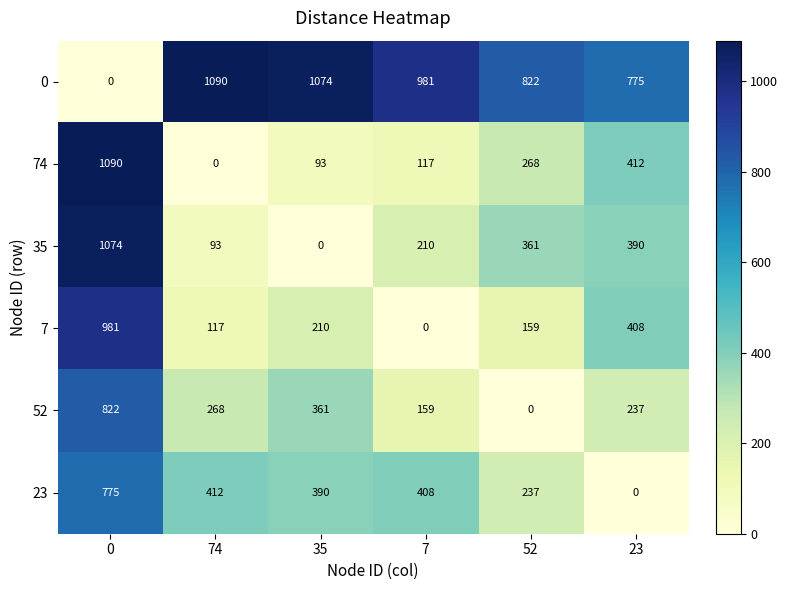

True or false: 0 has a value of 330 at 35.

False